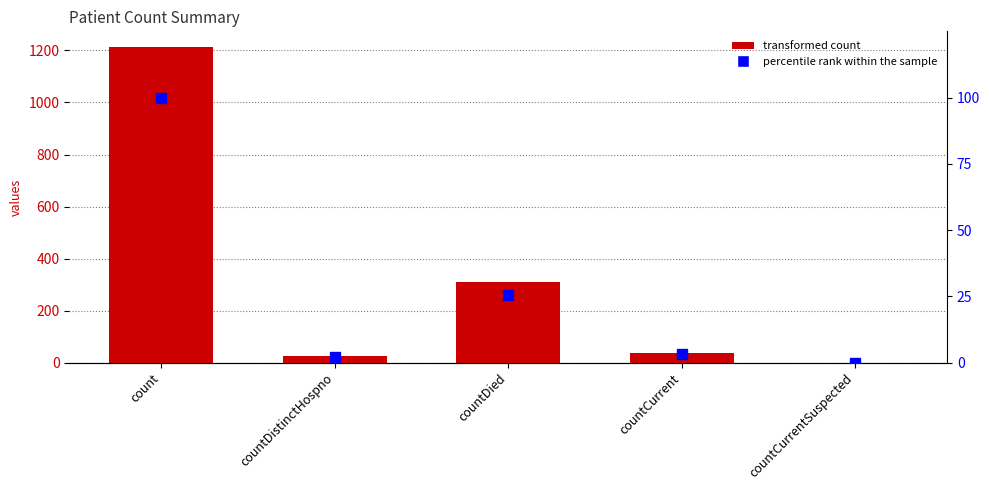

Reading right to left, transcribe all the data shown in this chart.

values: countCurrentSuspected=0.0	countCurrent=37.0	countDied=310.0	countDistinctHospno=27.0	count=1213.0
percentile rank within the sample: countCurrentSuspected=0.0	countCurrent=3.1	countDied=25.6	countDistinctHospno=2.2	count=100.0